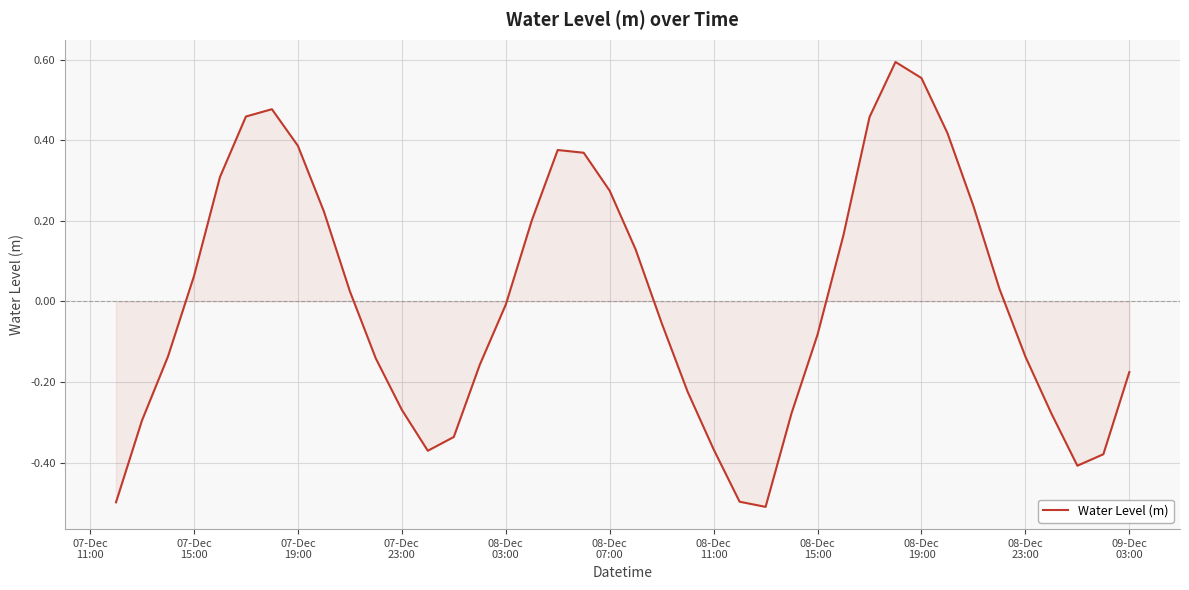

What is the minimum value shown in the chart?

-0.5